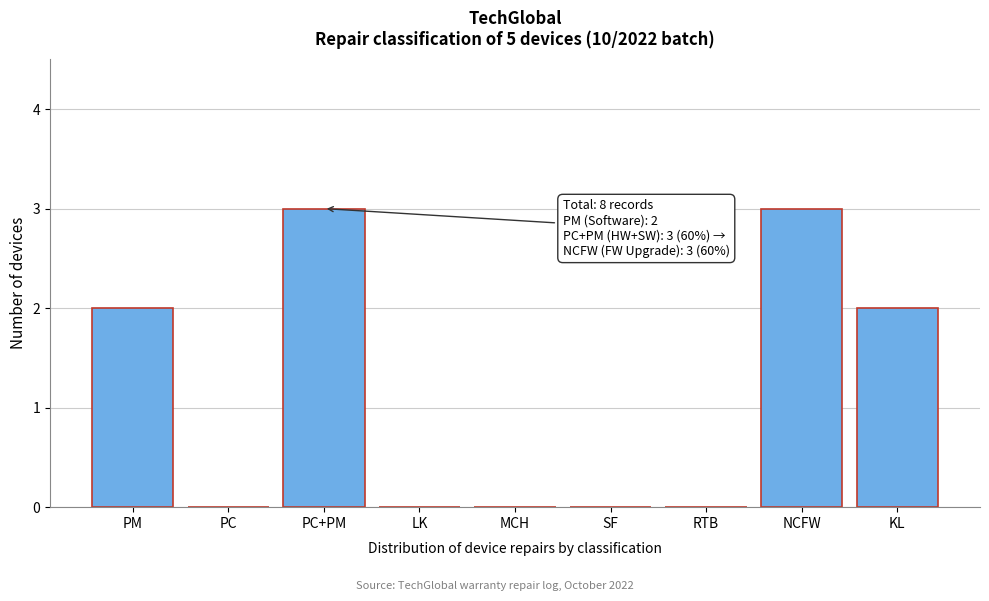

Reading left to right, list all the values displayed in this chart.

PM=2	PC=0	PC+PM=3	LK=0	MCH=0	SF=0	RTB=0	NCFW=3	KL=2